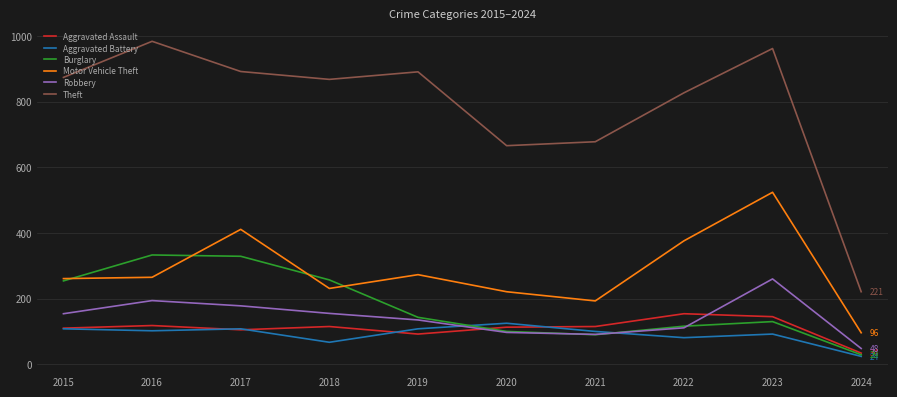

At how many categories does at least one series exceed 41?

10